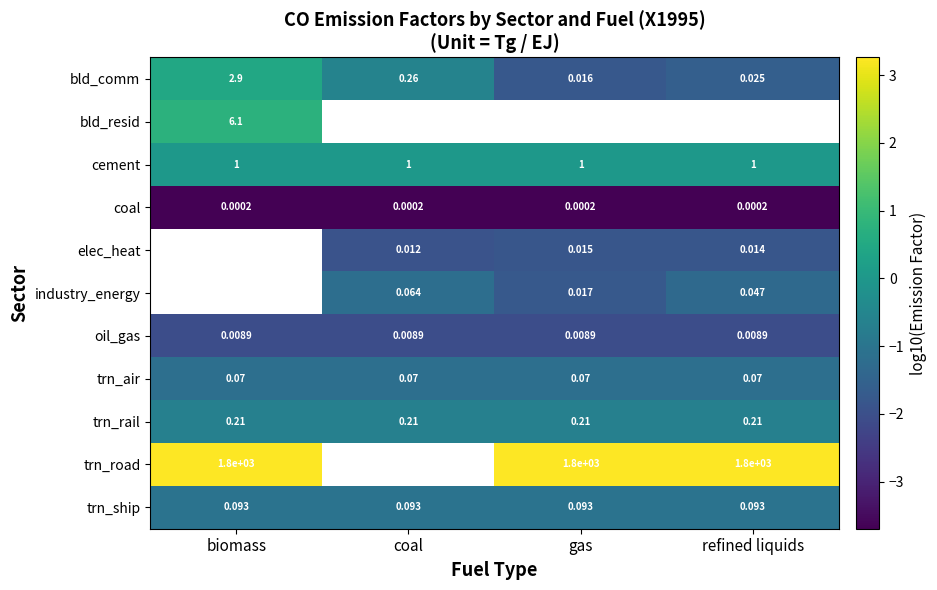

Is the value of bld_comm at biomass greater than the value of trn_ship at refined liquids?

Yes